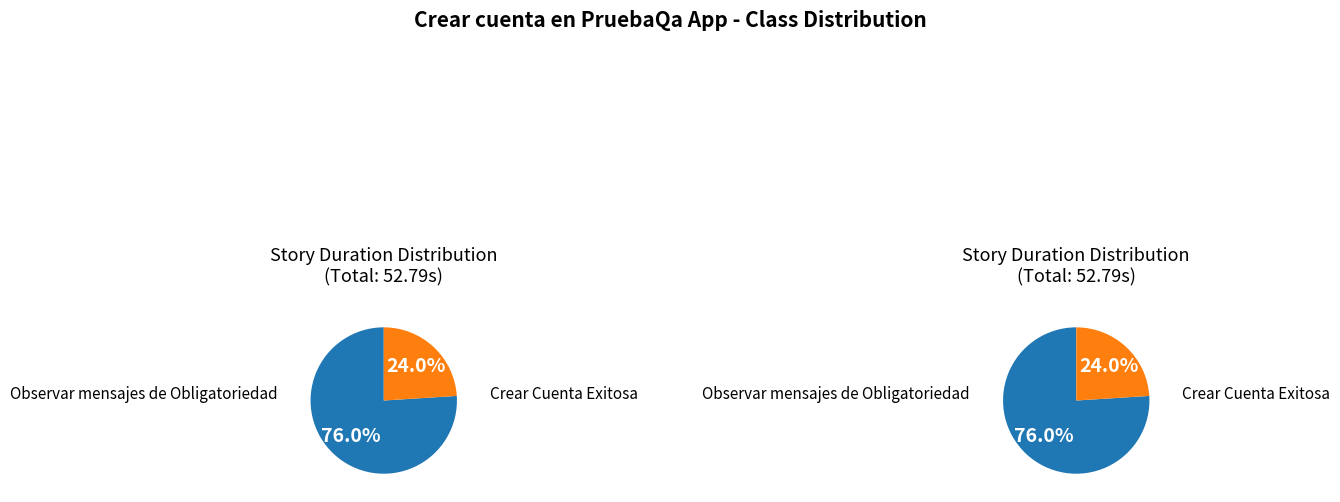

Which slice represents more than half of the pie?

Observar mensajes de Obligatoriedad